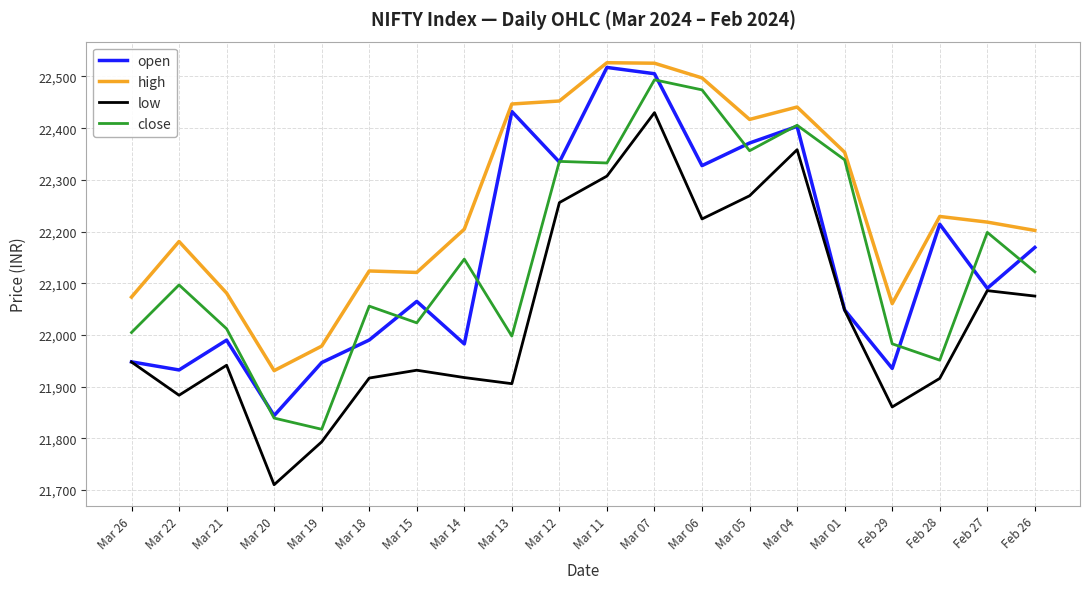

At which category is the sum across all series the highest?

Mar 07